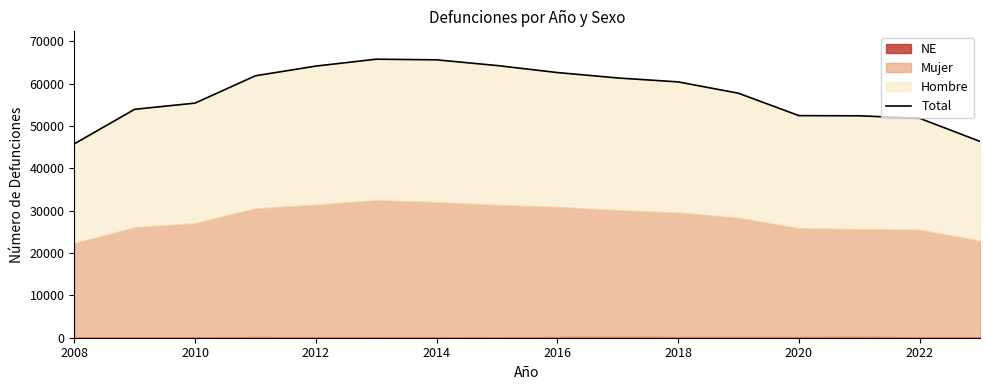

What is the difference between the maximum and minimum values?

19991